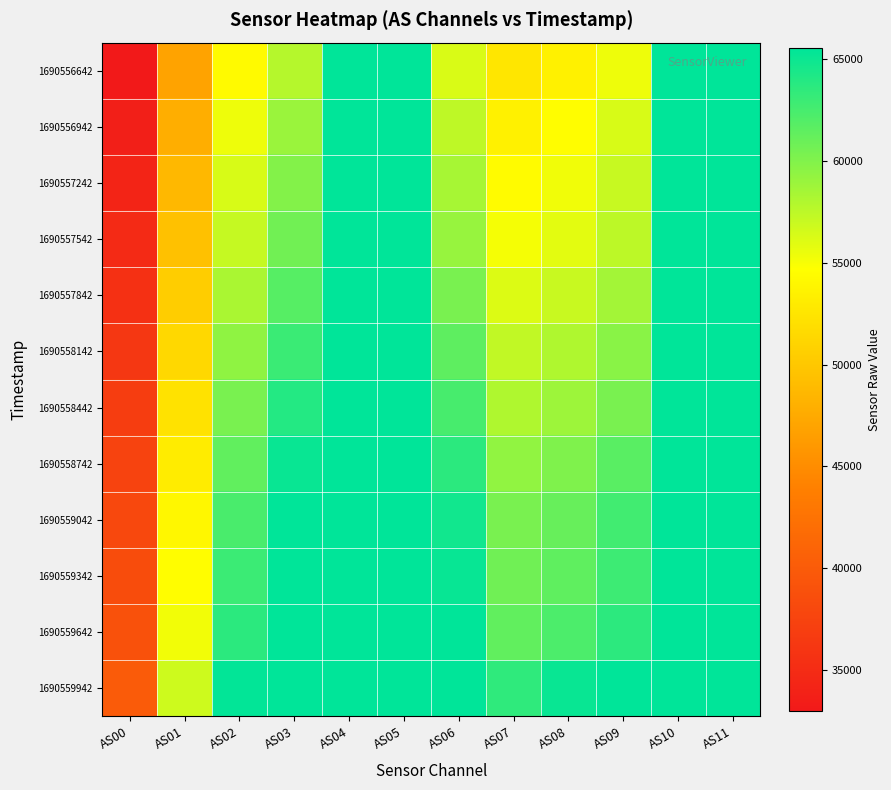

Which category has the highest value across all series?

AS04